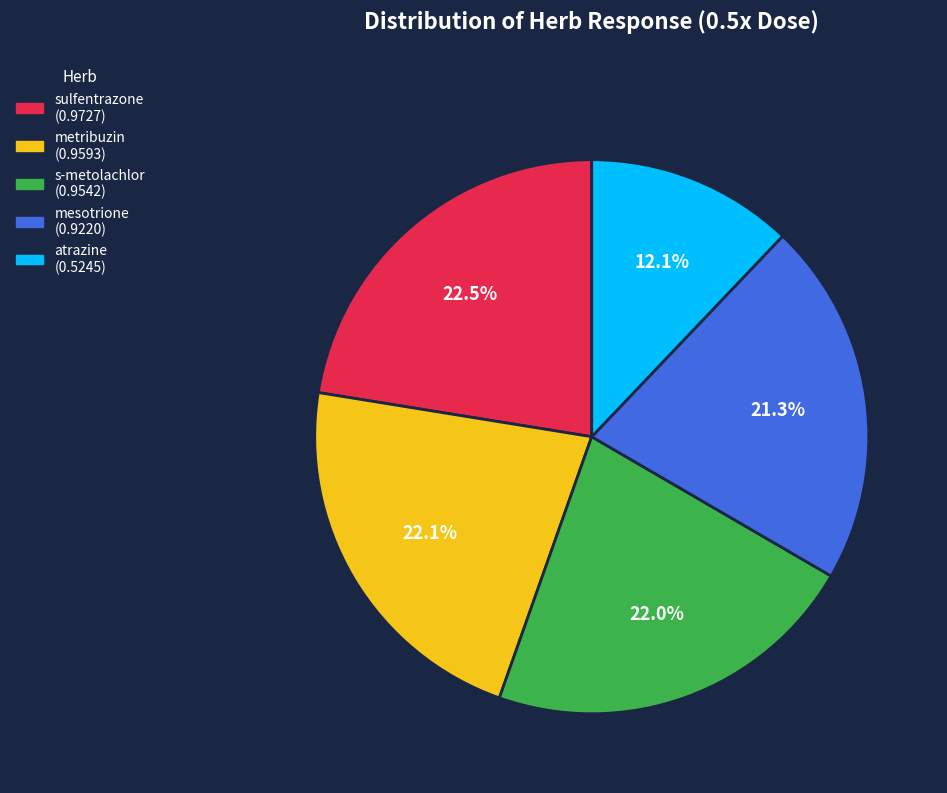

Combined, what portion of the pie is s-metolachlor and sulfentrazone?

44.5%